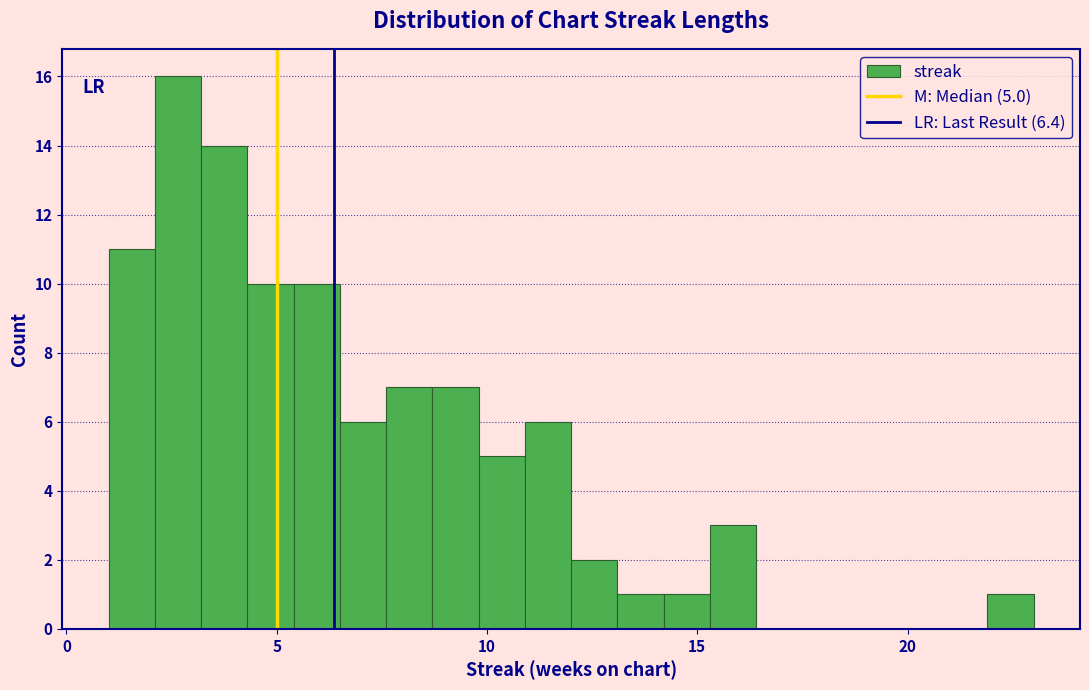

Around what value on the x-axis is the tallest bar? Give the approximate position of its centre, as read against the axis.

2.5